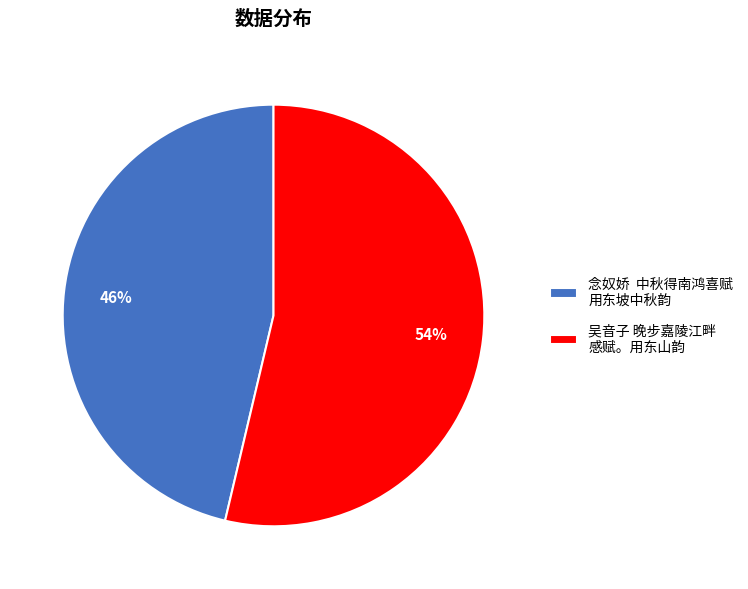

To the nearest percent, what is the average slice percentage?

50%